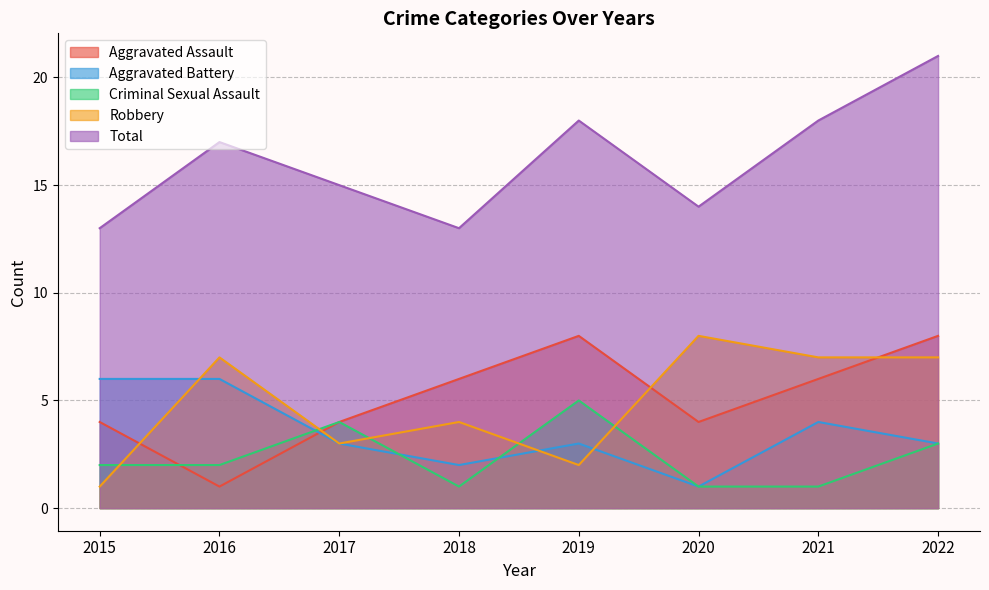

Where does the Aggravated Battery series first go above 3?

2015